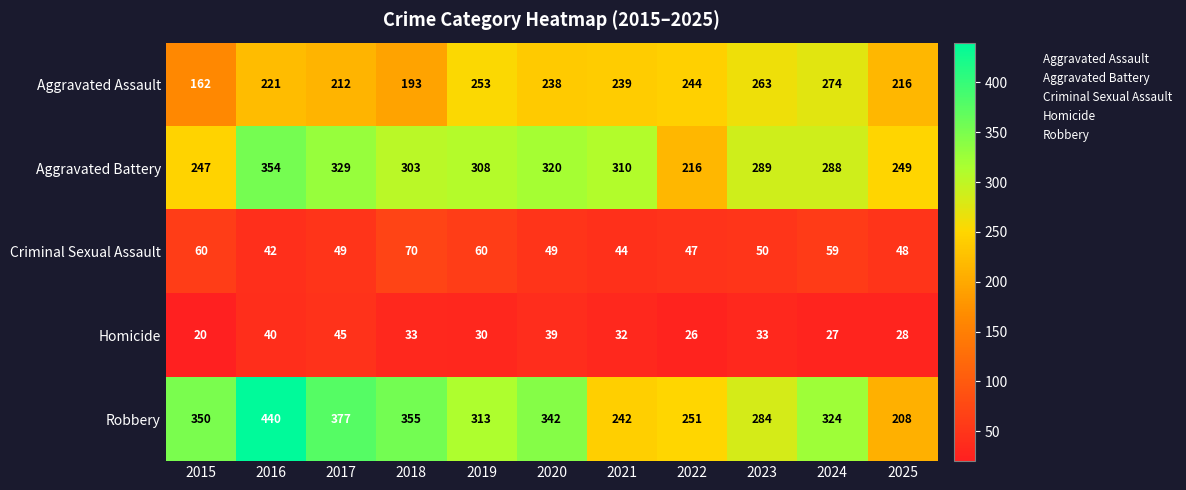

What is the difference between the maximum and minimum values in the Robbery series?

232